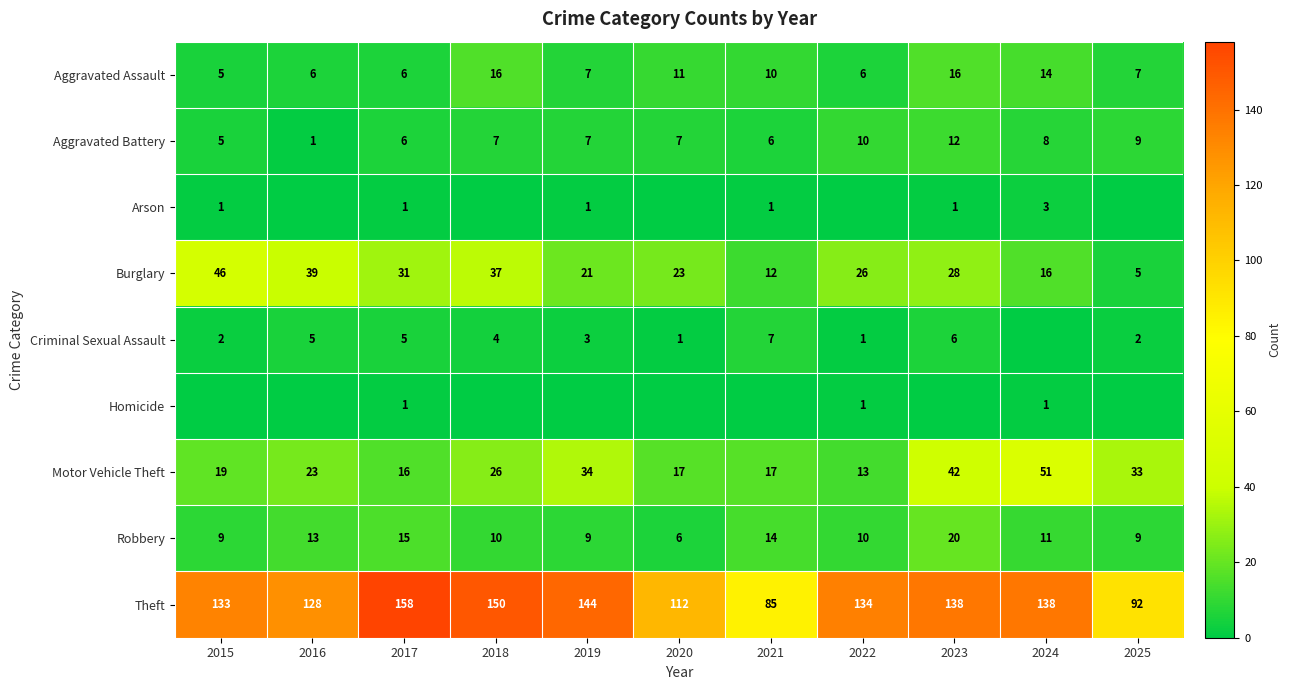

List the labels in order of Aggravated Battery value, largest first.

2023, 2022, 2025, 2024, 2018, 2019, 2020, 2017, 2021, 2015, 2016